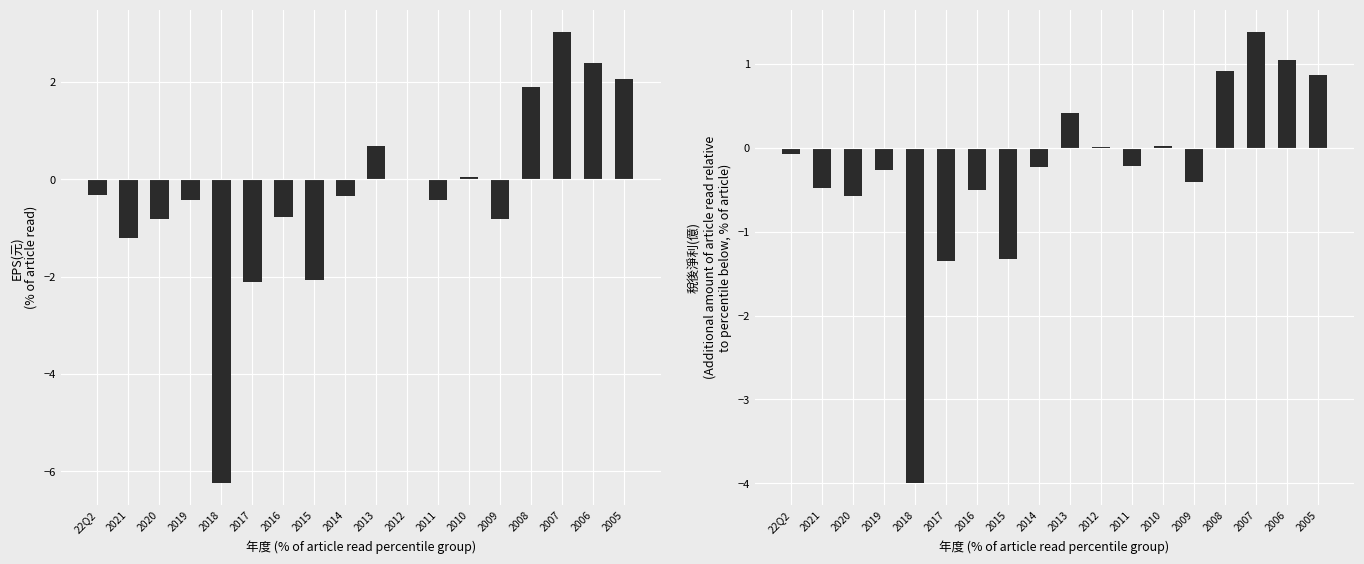

Reading left to right, extract all data points from this chart.

EPS(元): -0.3	-1.2	-0.8	-0.4	-6.2	-2.1	-0.8	-2.1	-0.3	0.7	0.0	-0.4	0.0	-0.8	1.9	3.0	2.4	2.0
稅後淨利(億): -0.1	-0.5	-0.6	-0.3	-4.0	-1.4	-0.5	-1.3	-0.2	0.4	0.0	-0.2	0.0	-0.4	0.9	1.4	1.1	0.9